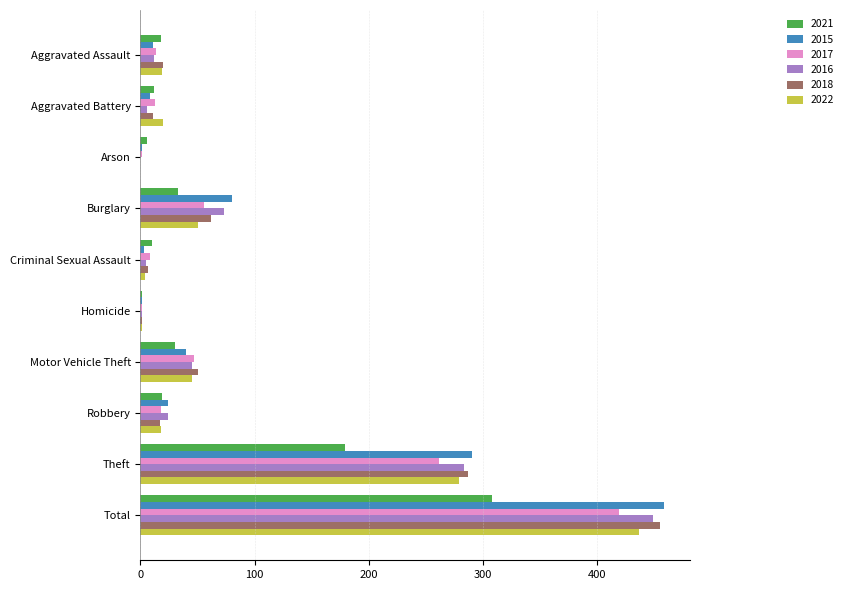

What are all the series names shown in the legend?

2021, 2015, 2017, 2016, 2018, 2022